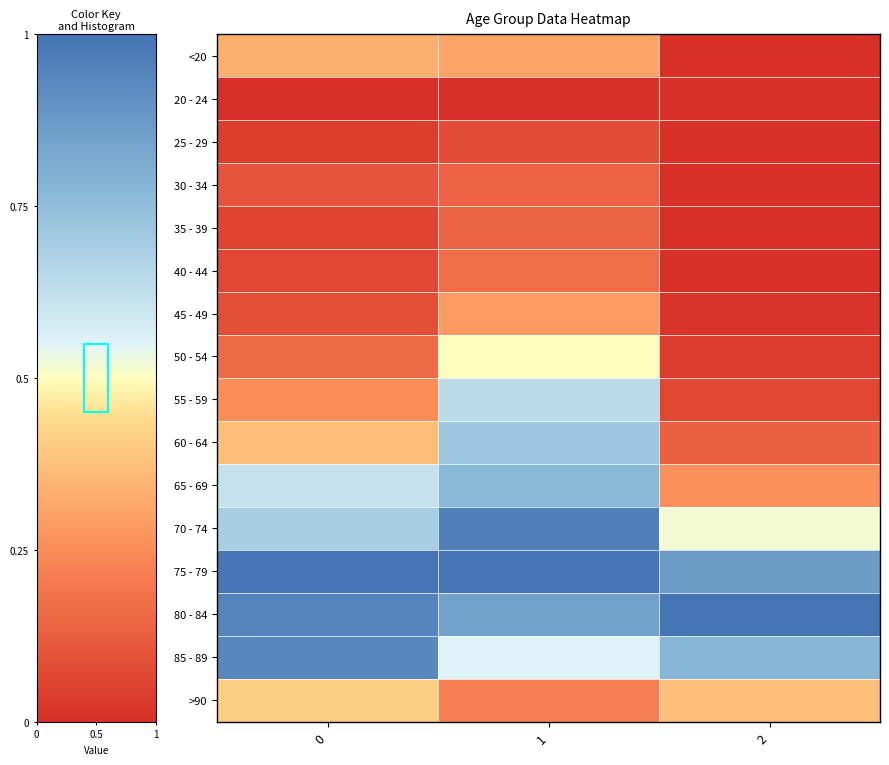

How many data points does each series have?

3